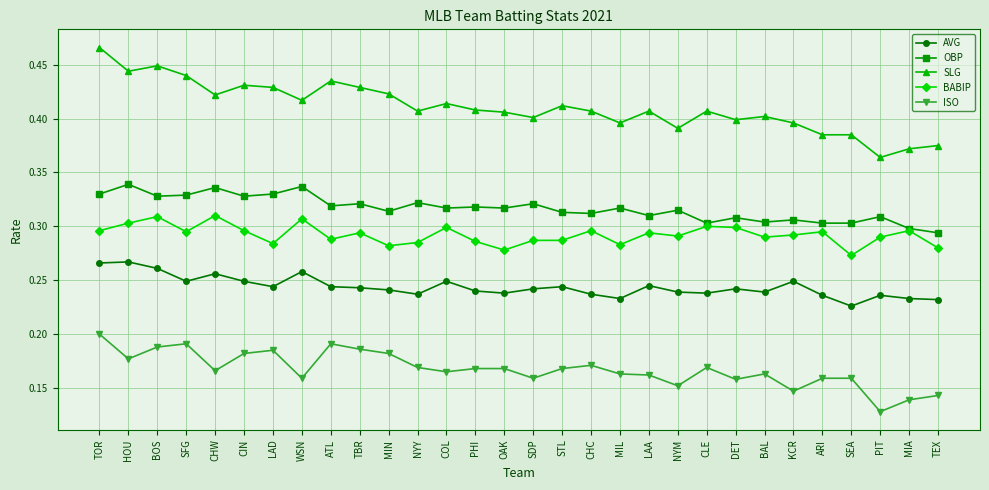

Is this an area chart (filled region under the line)?

No